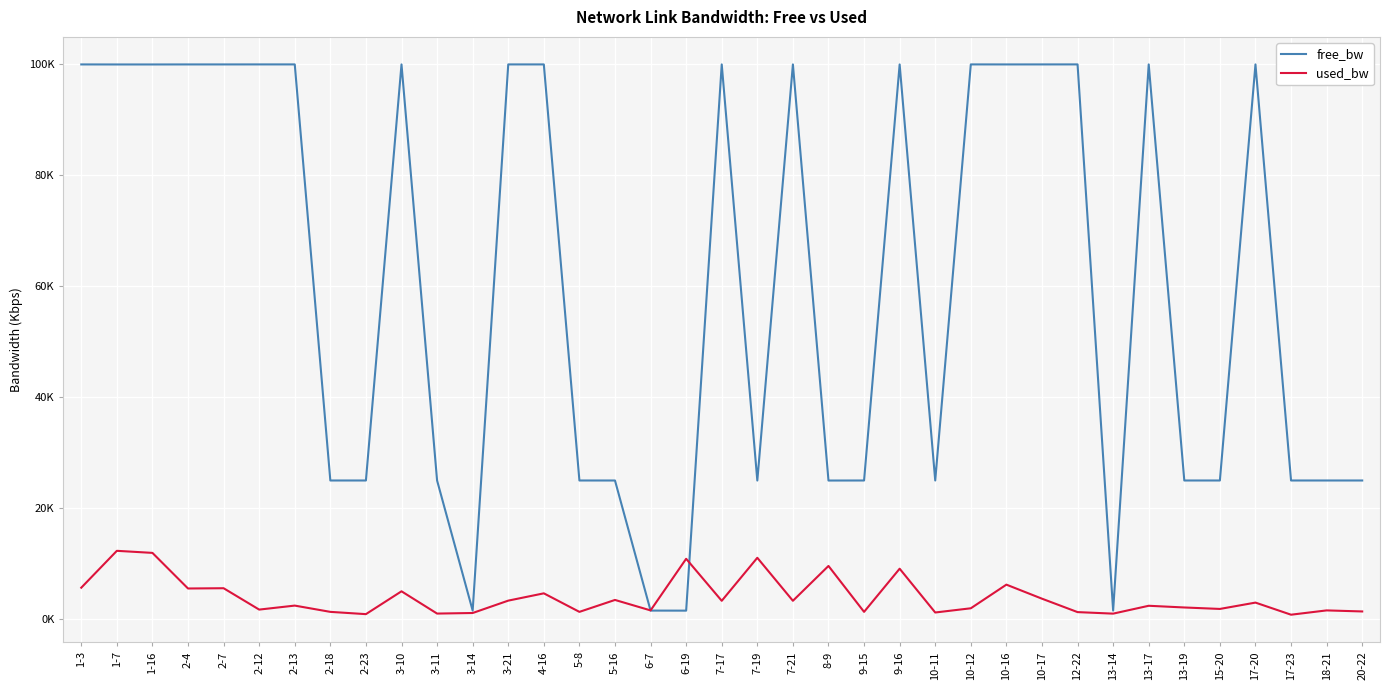

Is this an area chart (filled region under the line)?

No